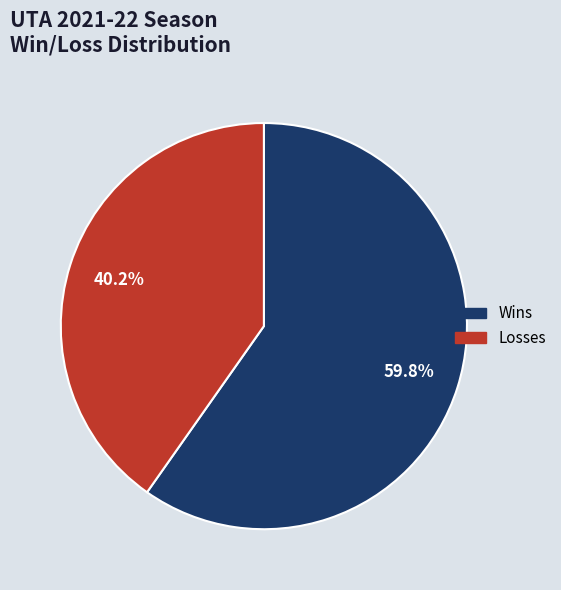

To the nearest percent, what is the difference between the largest and smallest slice percentages?

20%